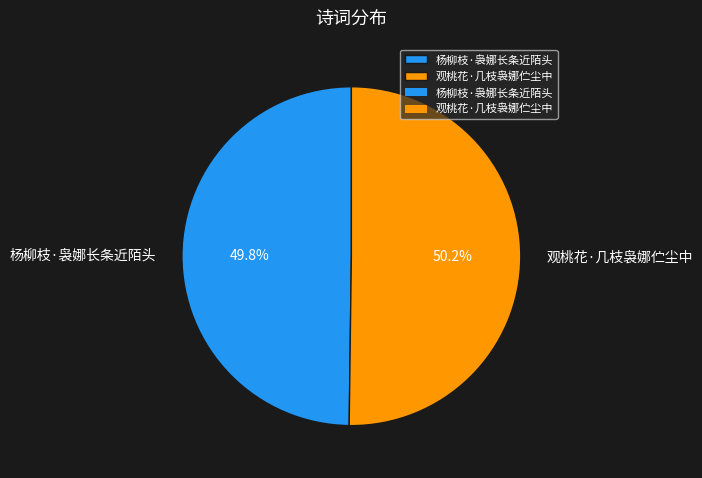

Is there a majority slice in this chart?

Yes